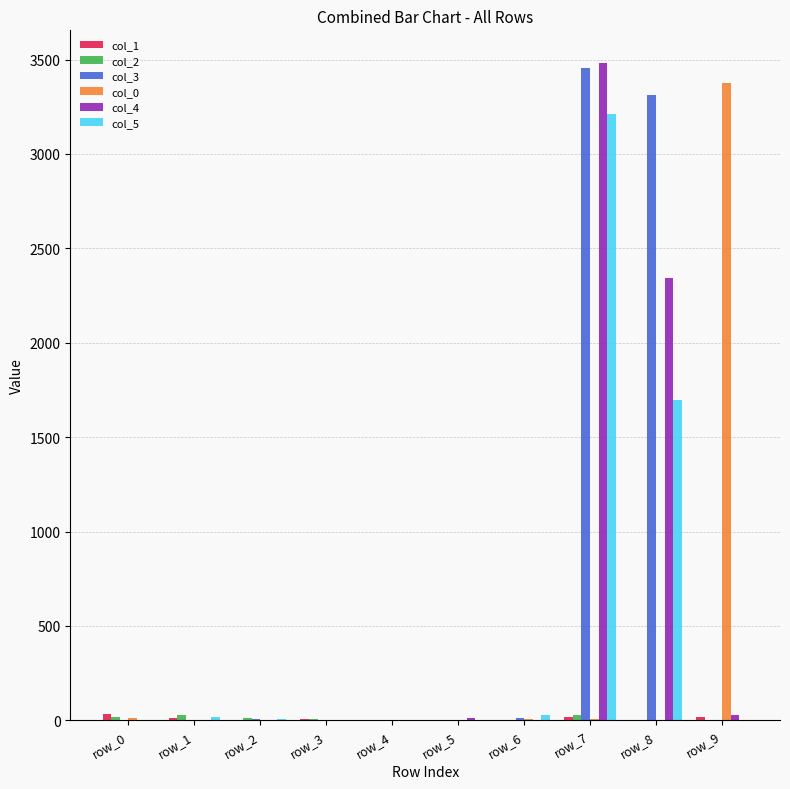

What is the average value of the col_4 series?

587